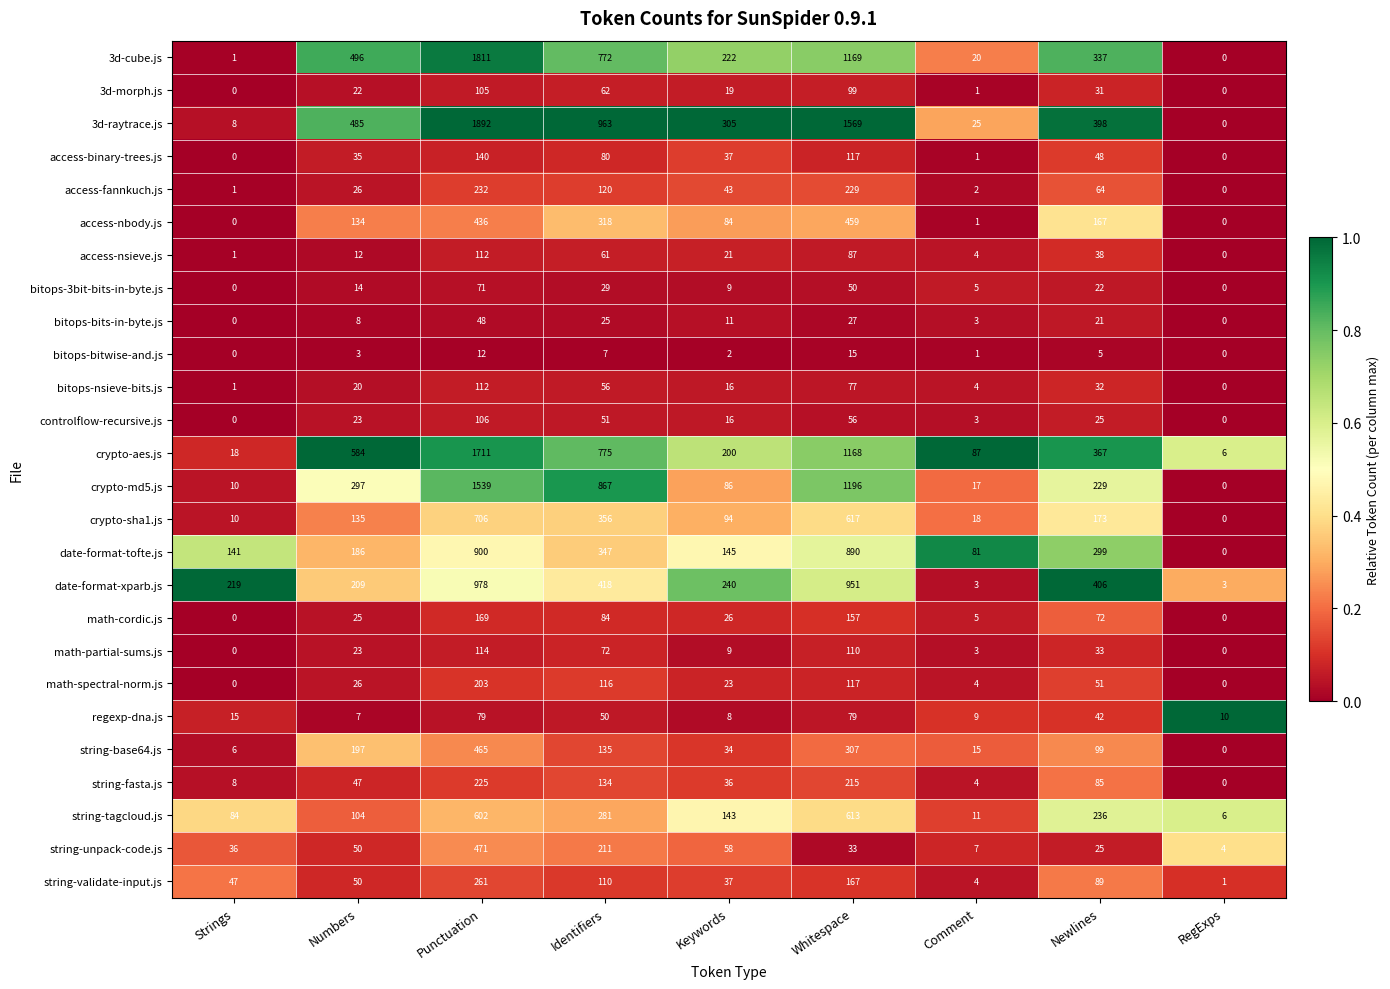

List the labels in order of crypto-md5.js value, largest first.

Punctuation, Whitespace, Identifiers, Numbers, Newlines, Keywords, Comment, Strings, RegExps